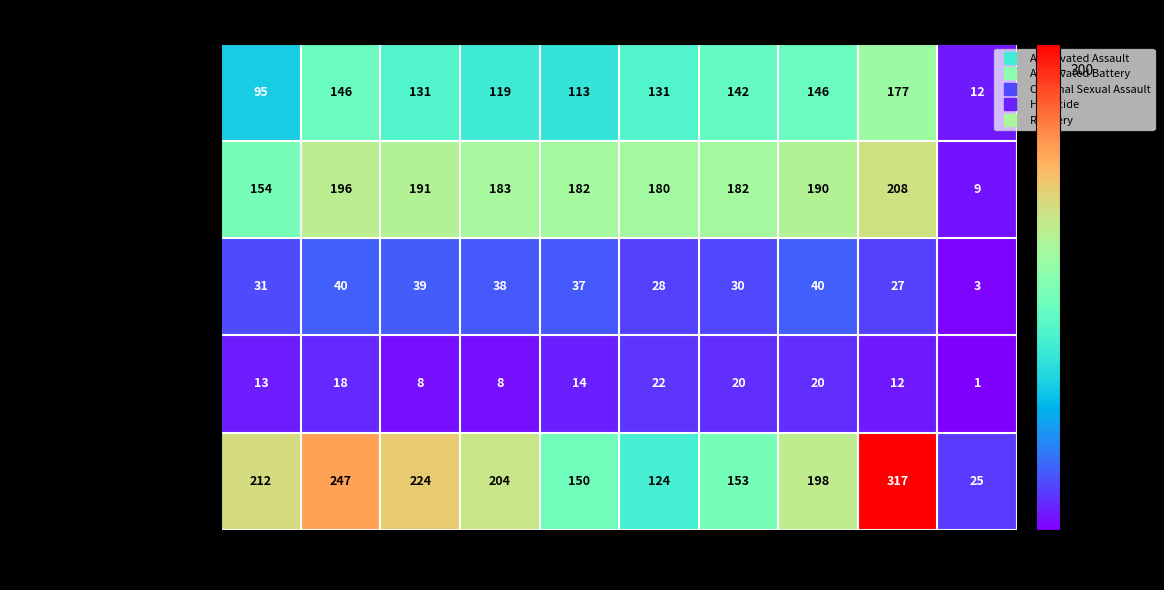

List the series in order of their peak value, highest first.

Robbery, Aggravated Battery, Aggravated Assault, Criminal Sexual Assault, Homicide